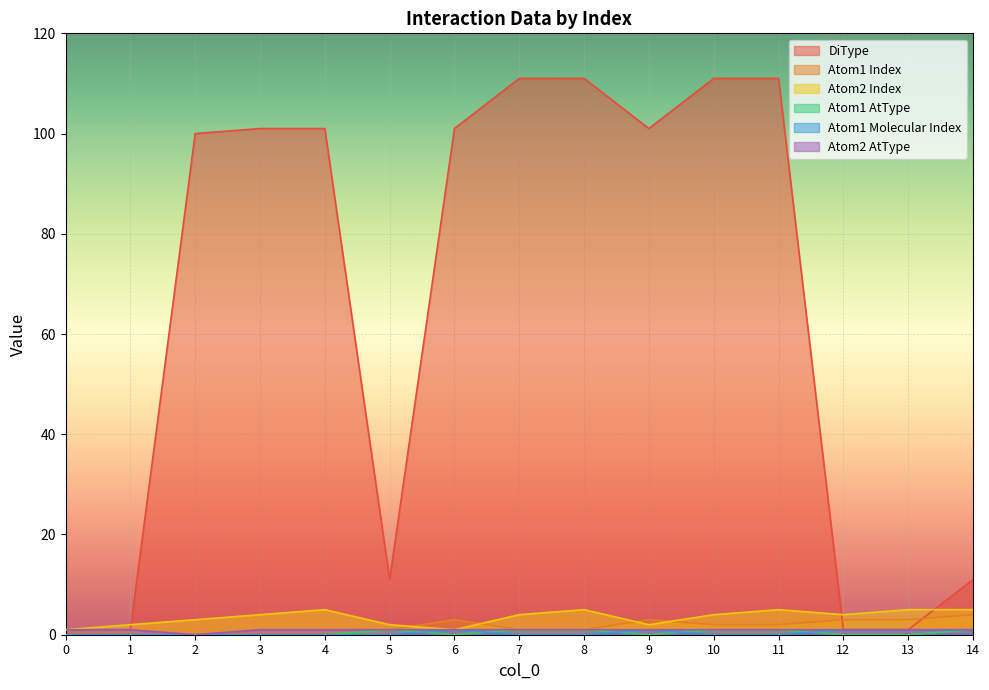

Is it true that DiType equals 2 at 13?

False